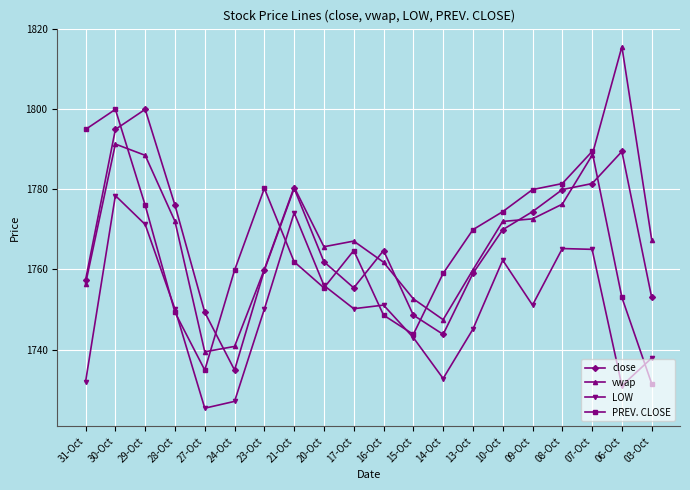

Is it true that PREV. CLOSE equals 2402.6 at 20-Oct?

False